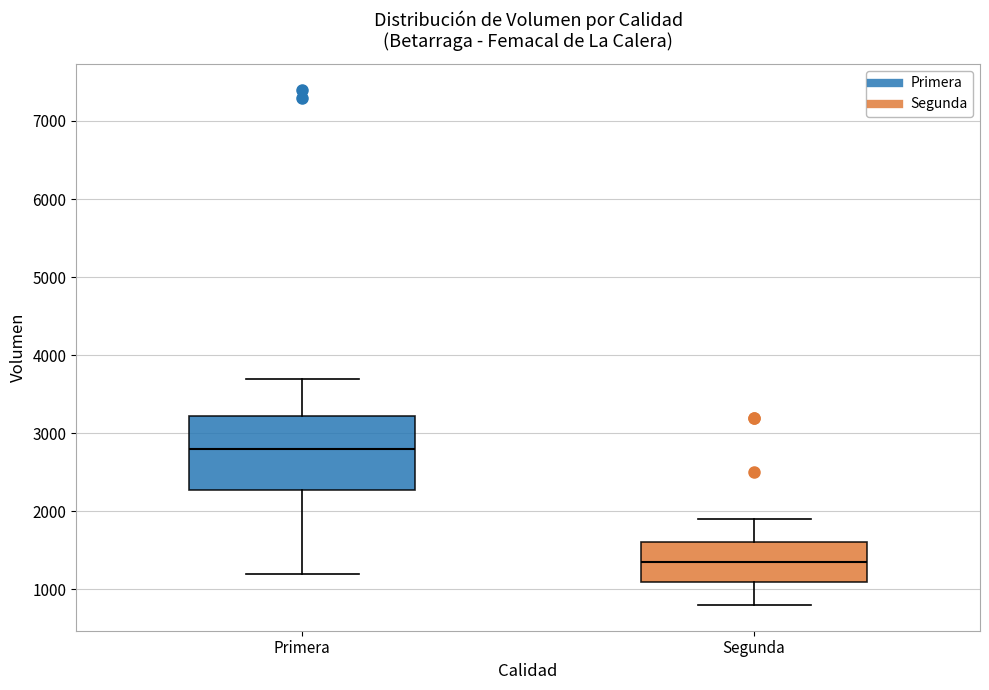

Where does the upper whisker of the box for Segunda end on the y-axis? The values are not printed on the chart, so give them approximately, as read against the axis.

1900